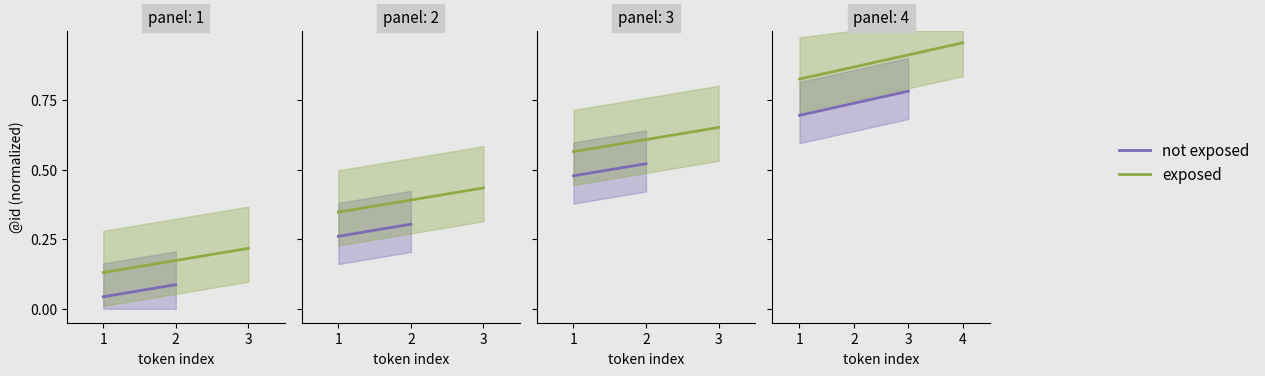

Which series has the widest spread of values?

exposed